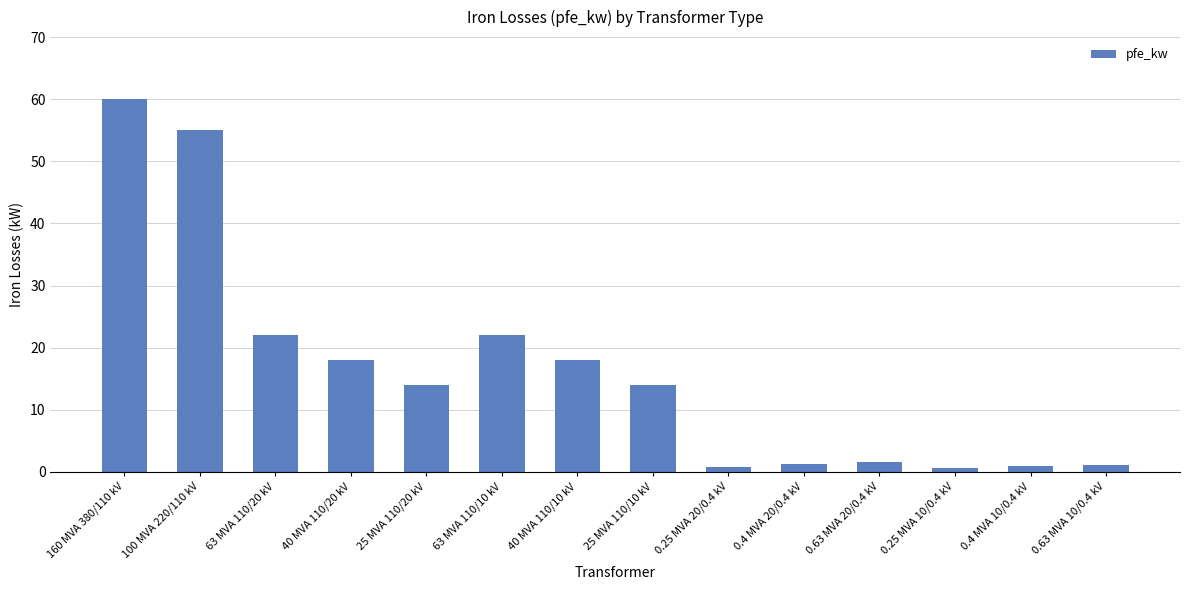

Which has a higher value, 0.25 MVA 10/0.4 kV or 0.63 MVA 20/0.4 kV?

0.63 MVA 20/0.4 kV